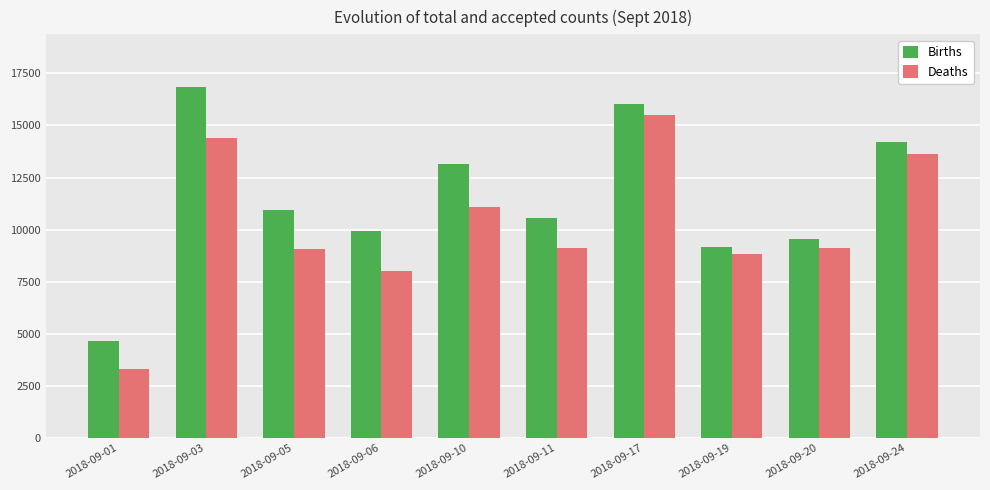

Rank the series by their average value, from lowest to highest.

Deaths, Births